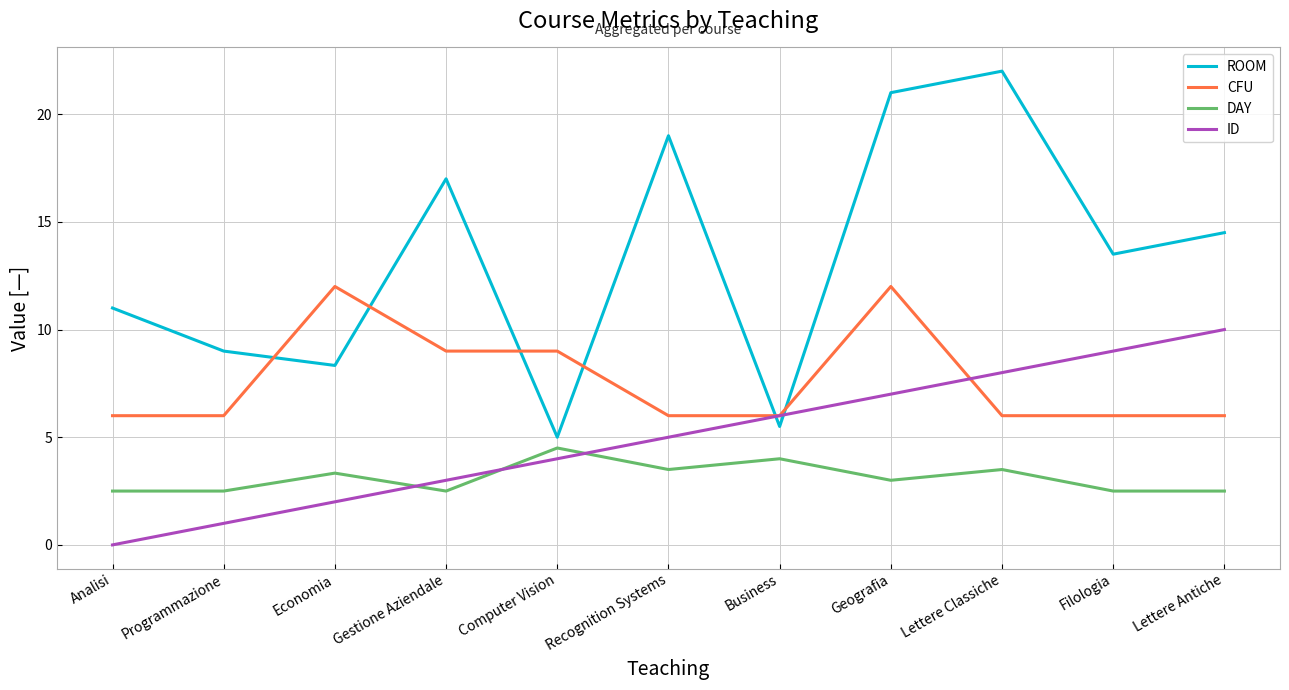

Which category has the highest value in the ID series?

Lettere Antiche